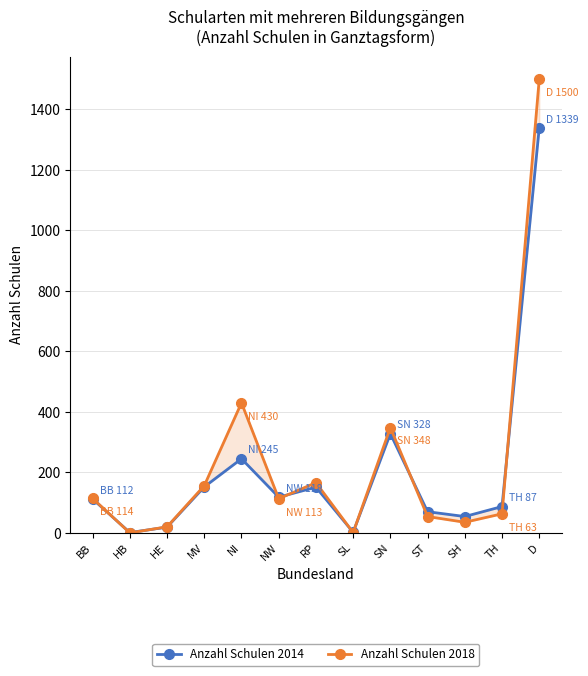

At how many categories does at least one series exceed 1446?

1